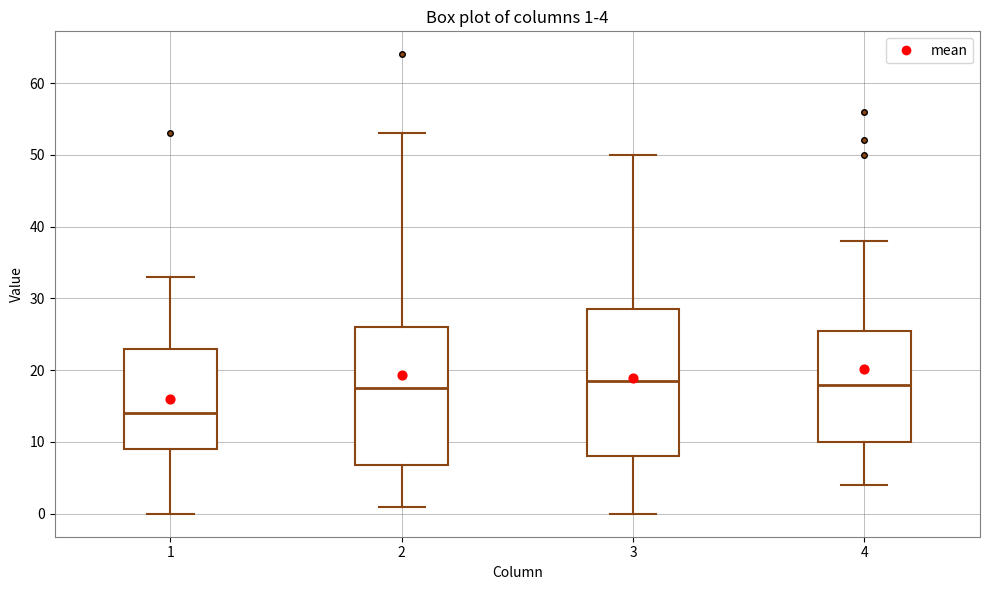

Which box is the tallest, from its lower edge to its upper edge?

3